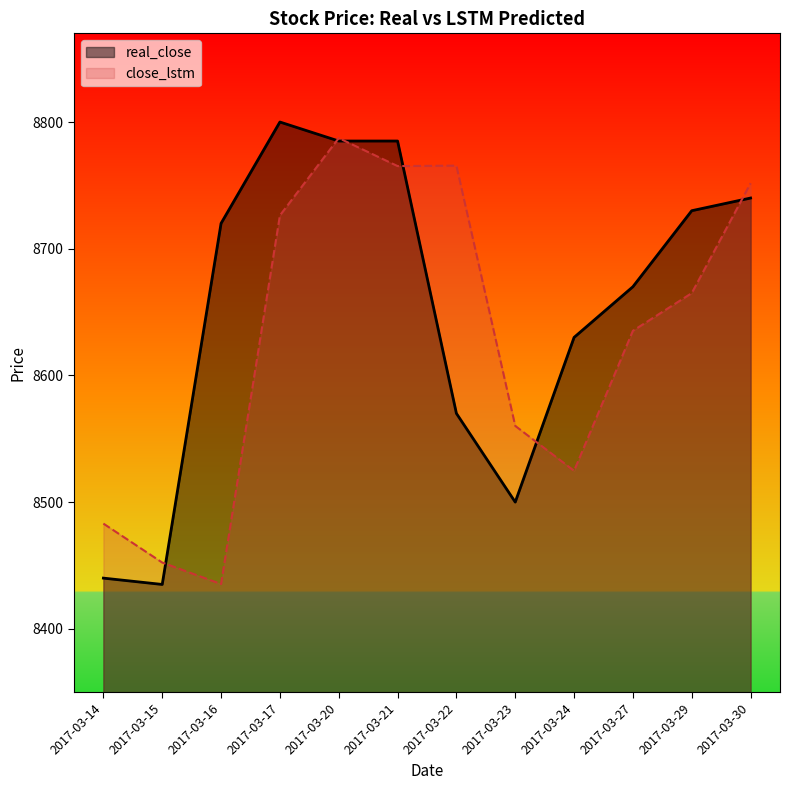

Between which two adjacent categories do real_close and close_lstm first intersect?

2017-03-15 and 2017-03-16